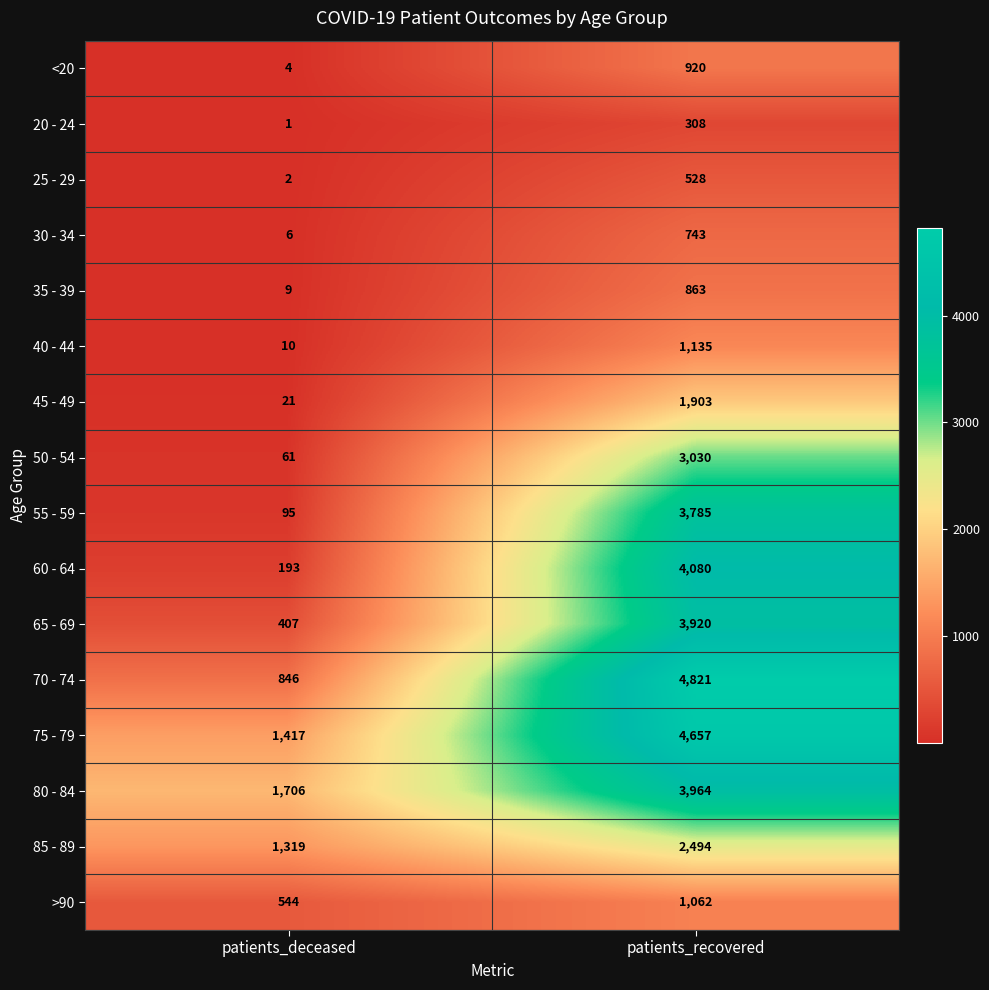

What is the difference between the 25 - 29 values at patients_deceased and patients_recovered?

526